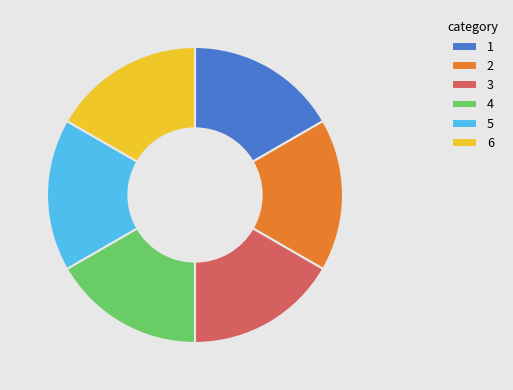

Count the number of slices in the pie.

6